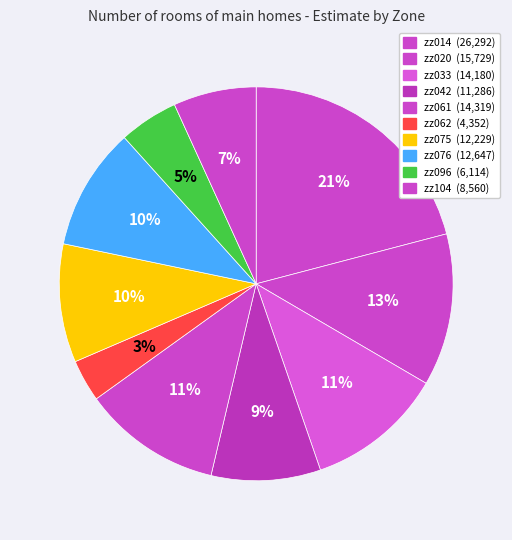

Between zz062 and zz104, which is larger?

zz104